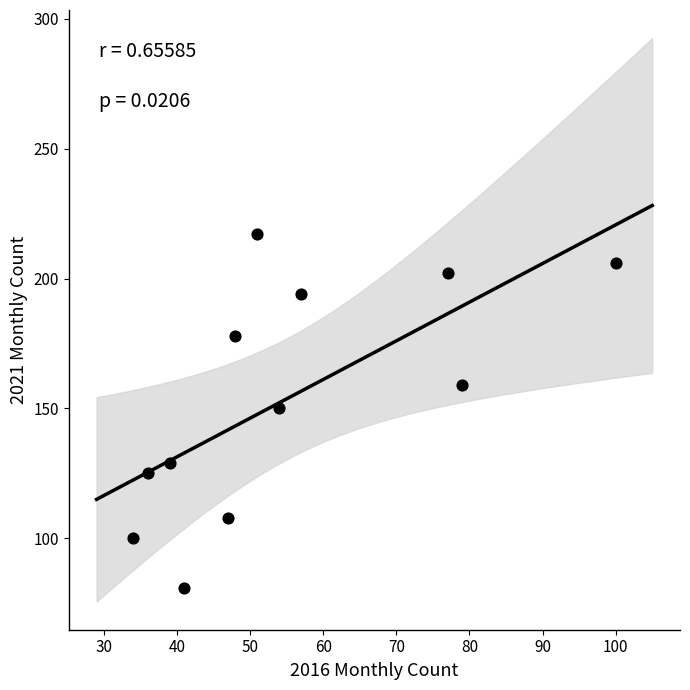

What is the average X value?

55